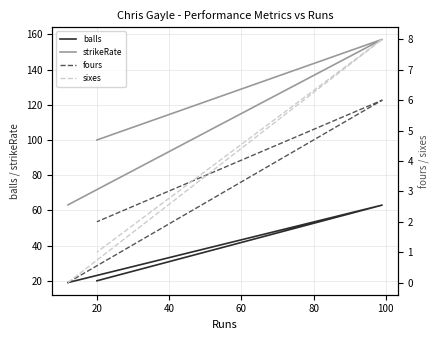

List the series in order of their peak value, lowest first.

fours, sixes, balls, strikeRate